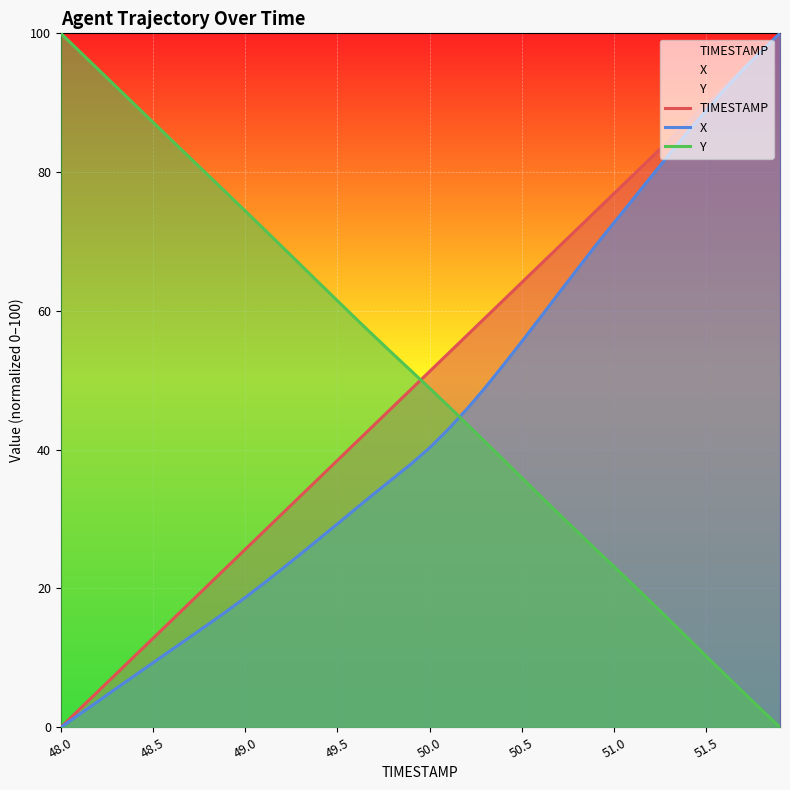

What is the total value across all series at 18?

135.8